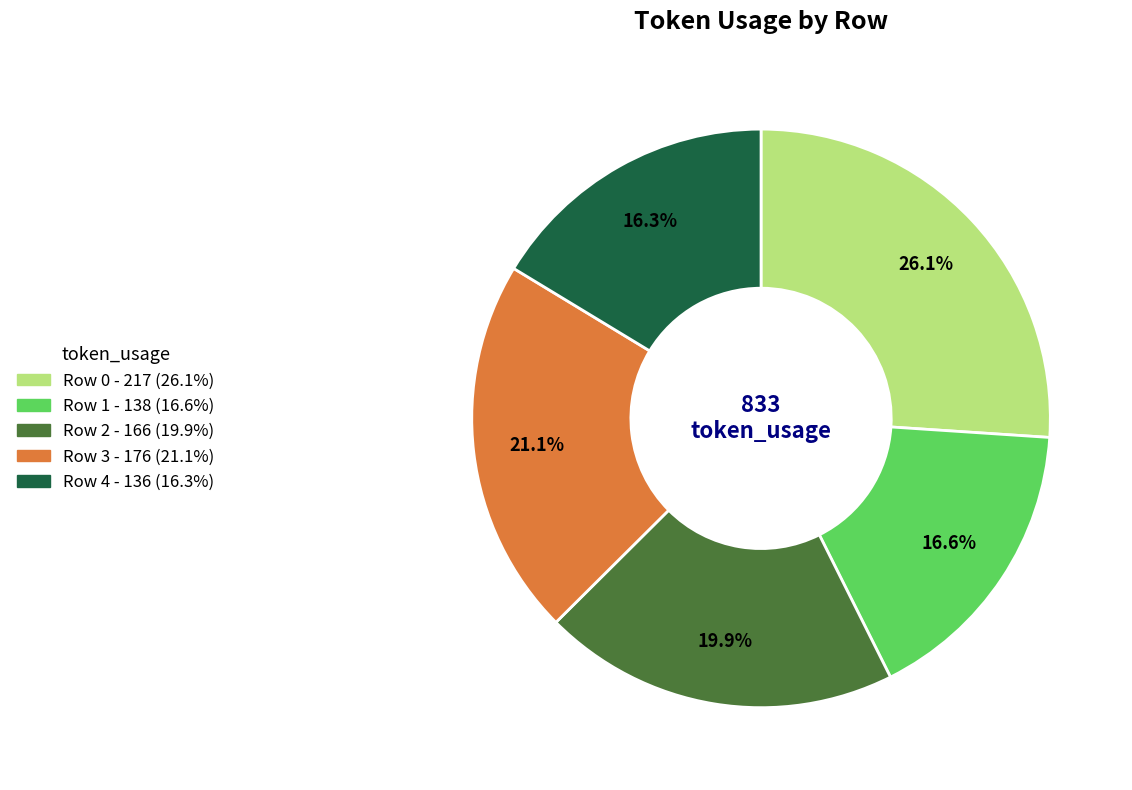

What portion of the pie excludes Row 1?

83.4%